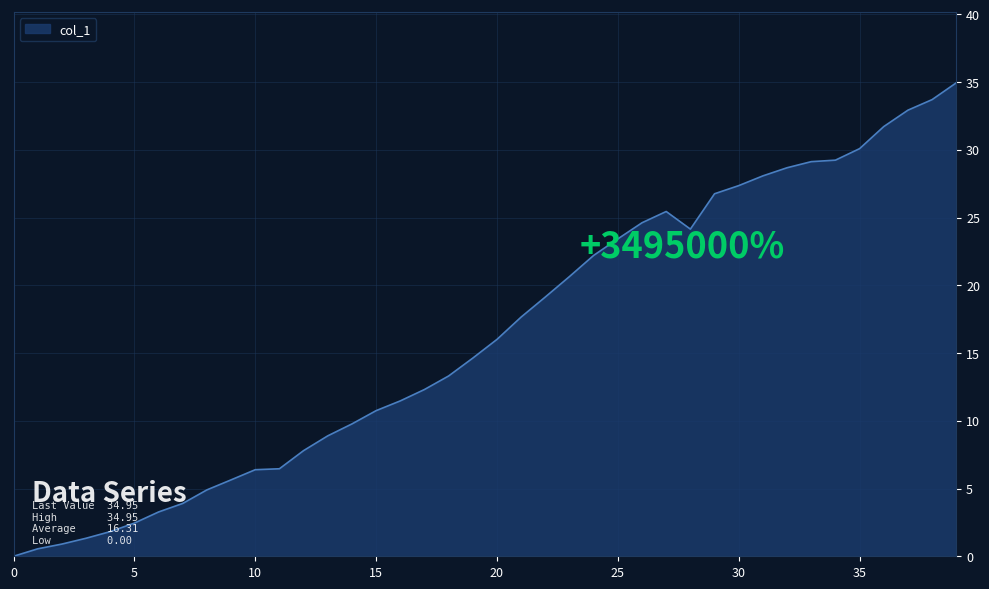

How many lines are shown in the chart?

1